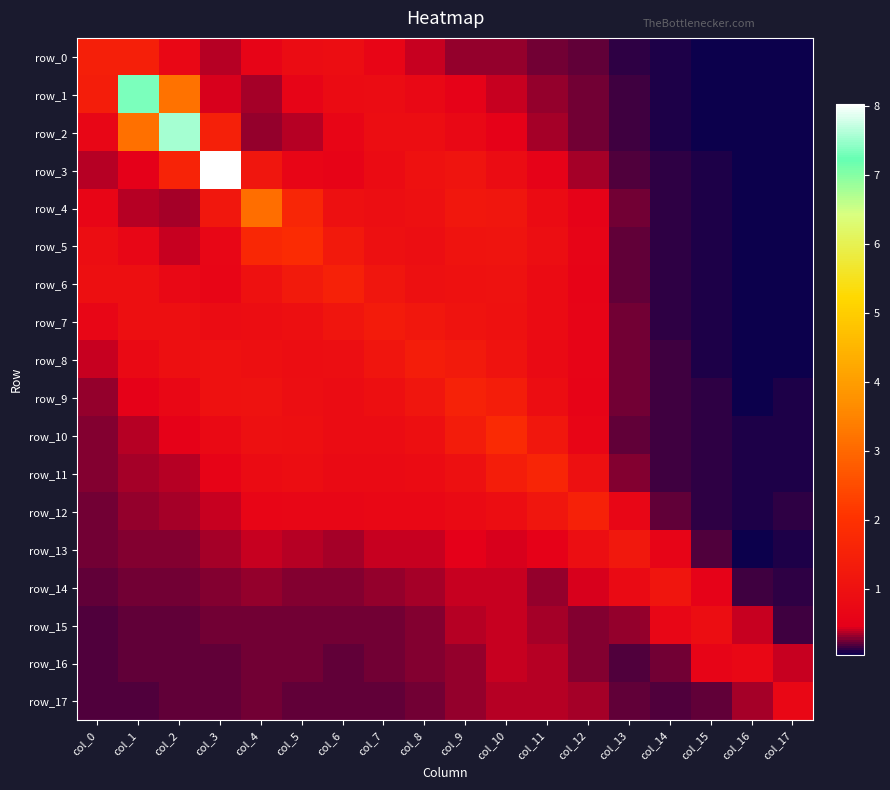

What is the total value across all series at col_10?

14.9